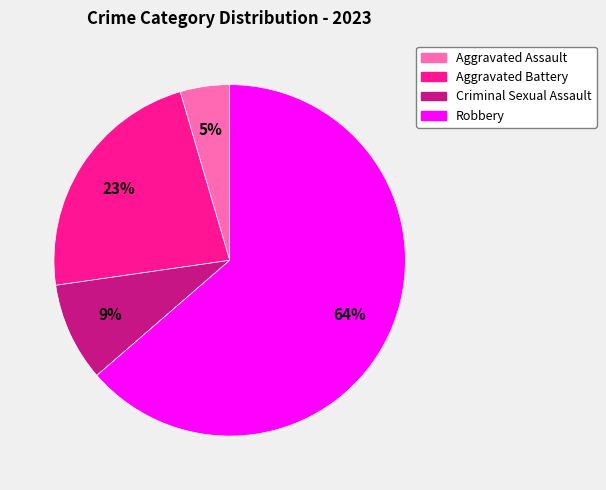

To the nearest percent, what is the average slice percentage?

25%